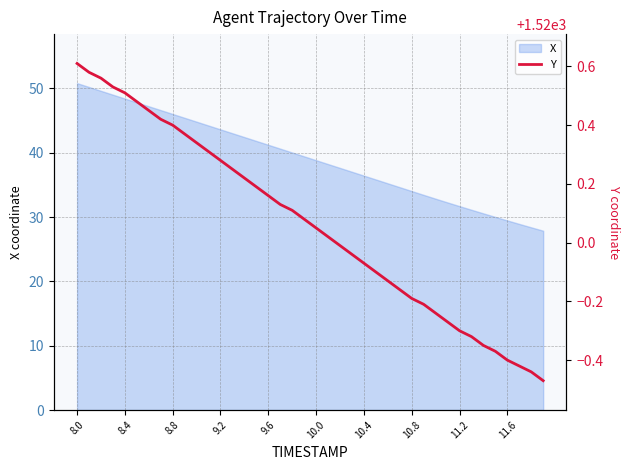

Reading left to right, list all the values displayed in this chart.

1520.6	1520.6	1520.6	1520.5	1520.5	1520.5	1520.5	1520.4	1520.4	1520.4	1520.3	1520.3	1520.3	1520.2	1520.2	1520.2	1520.2	1520.1	1520.1	1520.1	1520.0	1520.0	1520.0	1520.0	1519.9	1519.9	1519.9	1519.8	1519.8	1519.8	1519.8	1519.7	1519.7	1519.7	1519.7	1519.6	1519.6	1519.6	1519.6	1519.5